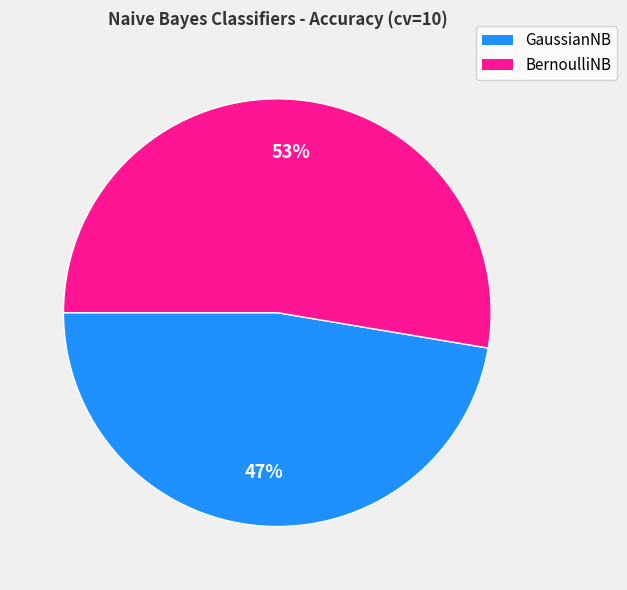

How many segments does this pie chart have?

2